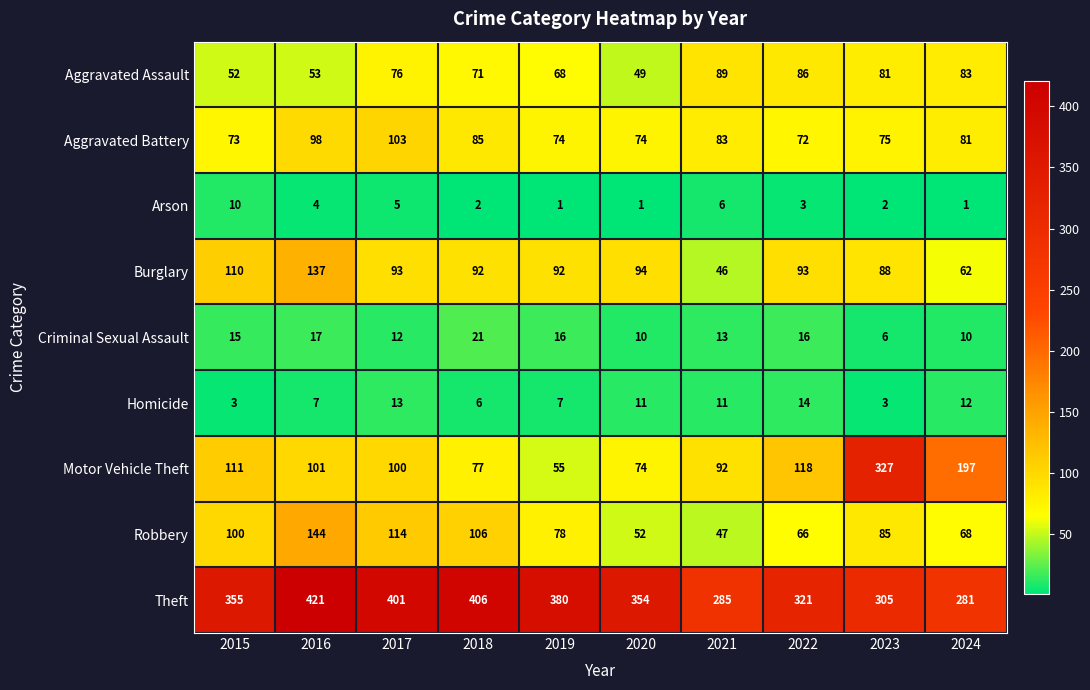

The Homicide series shows 2 at 2019. True or false?

False